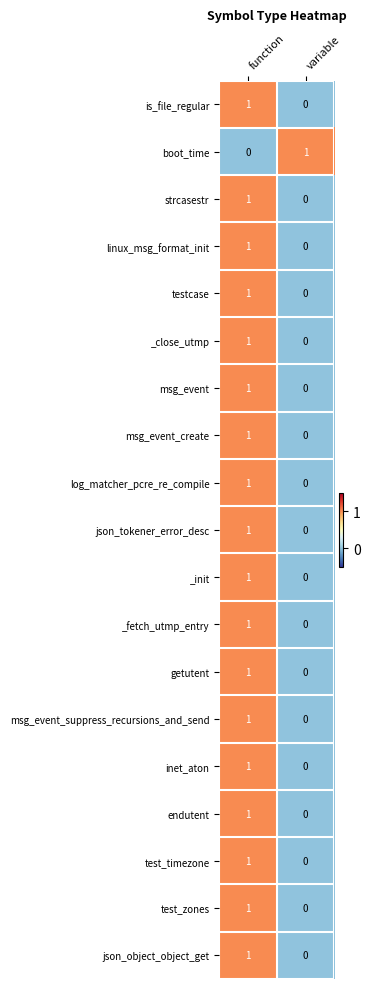

The json_tokener_error_desc series shows -1 at variable. True or false?

False